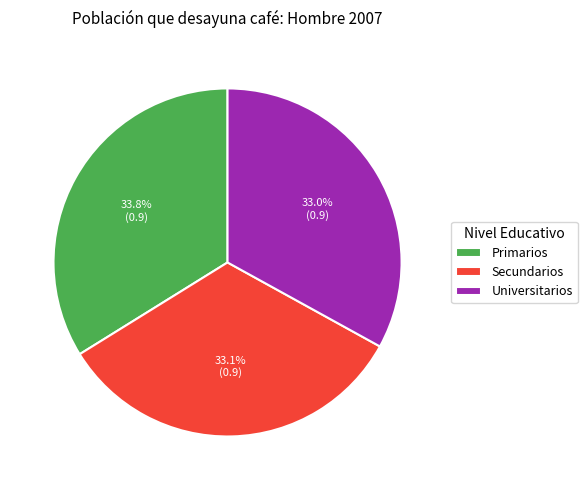

Is there a majority slice in this chart?

No